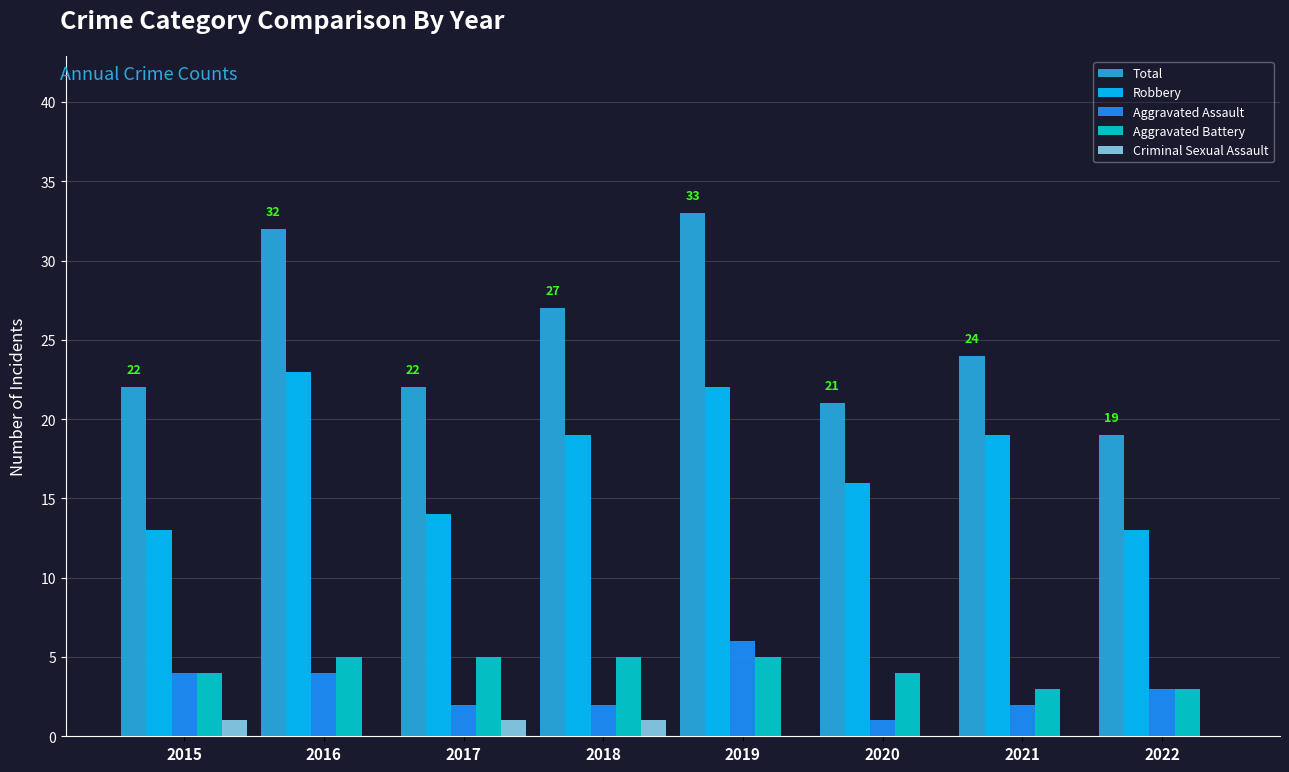

Reading left to right, extract all data points from this chart.

Total: 2015=22	2016=32	2017=22	2018=27	2019=33	2020=21	2021=24	2022=19
Robbery: 2015=13	2016=23	2017=14	2018=19	2019=22	2020=16	2021=19	2022=13
Aggravated Assault: 2015=4	2016=4	2017=2	2018=2	2019=6	2020=1	2021=2	2022=3
Aggravated Battery: 2015=4	2016=5	2017=5	2018=5	2019=5	2020=4	2021=3	2022=3
Criminal Sexual Assault: 2015=1	2016=0	2017=1	2018=1	2019=0	2020=0	2021=0	2022=0